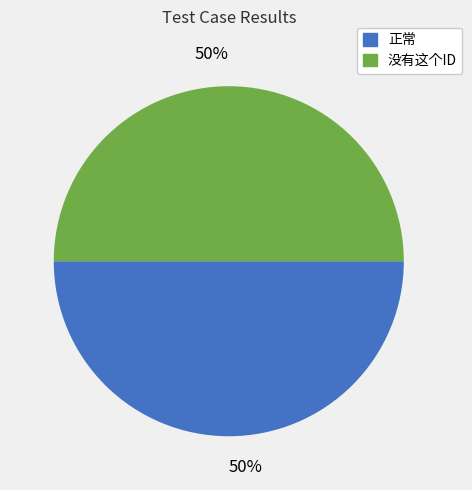

How many slices are in this pie chart?

2